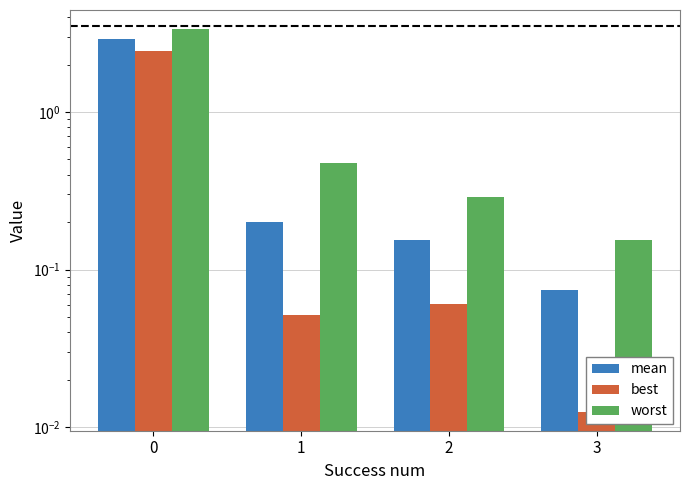

At how many categories does at least one series exceed 2?

1